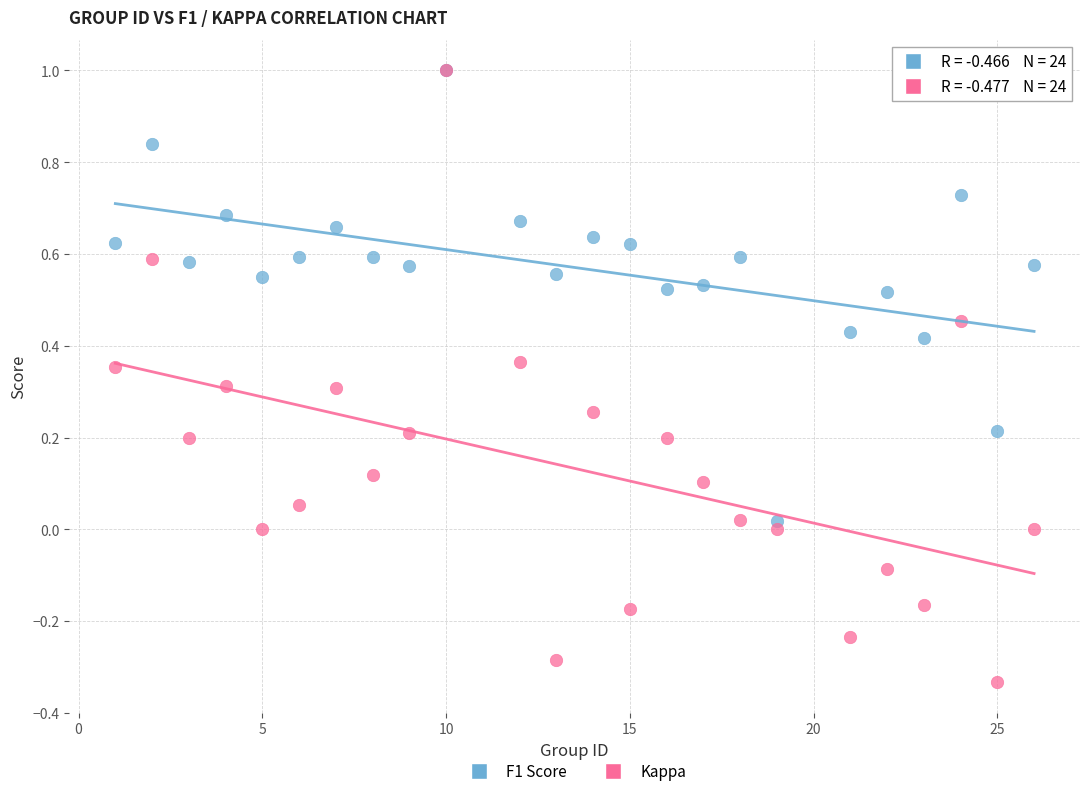

Which series contains the lowest Y value?

Kappa